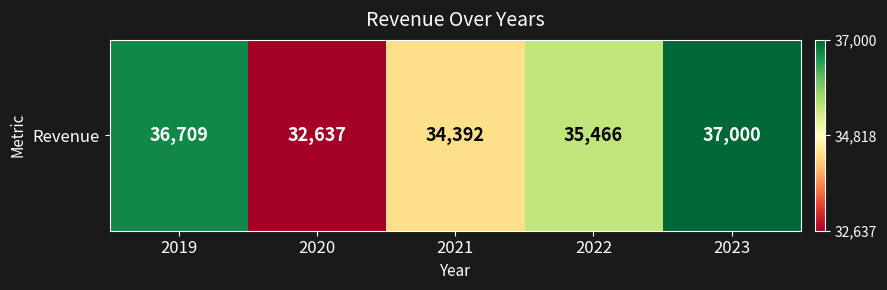

List the labels in order of value, largest first.

2023, 2019, 2022, 2021, 2020